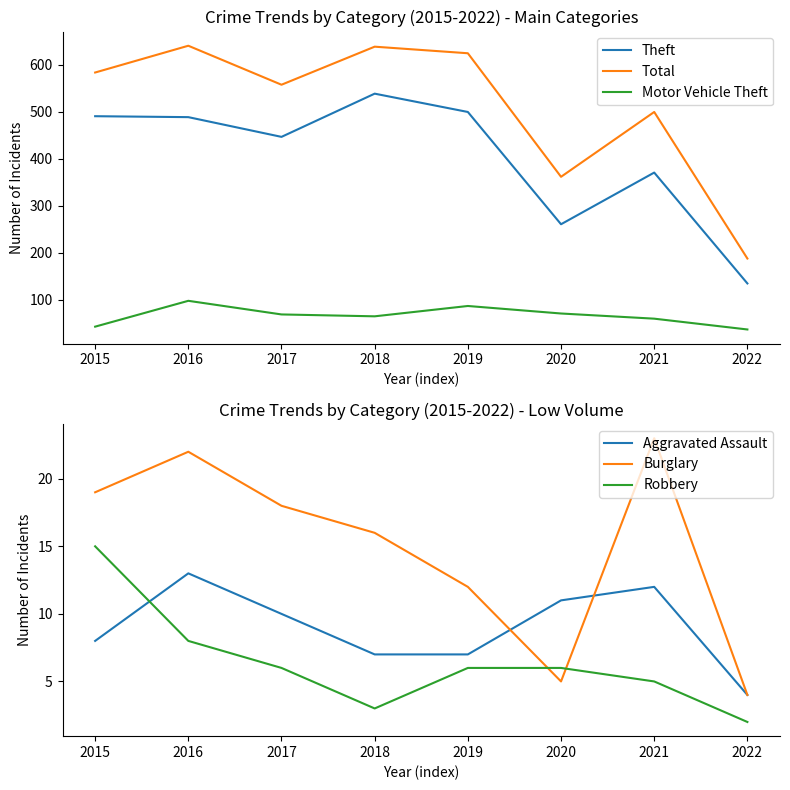

Read the Aggravated Assault value at 2017.

10